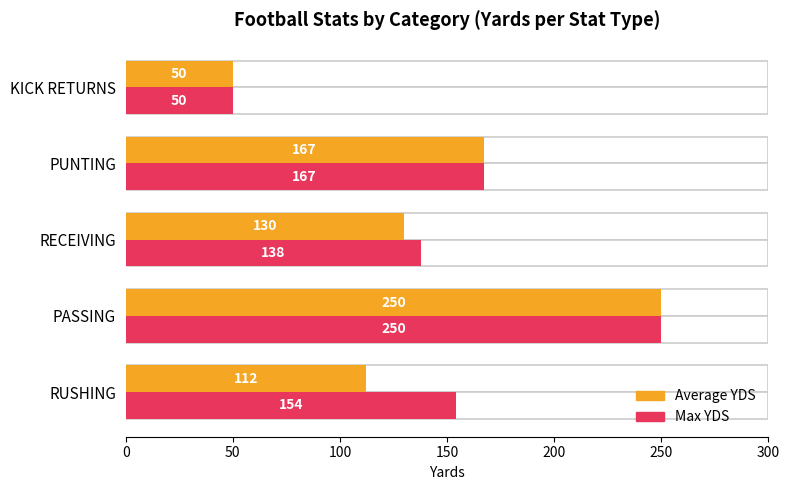

What is the maximum value for Average YDS?

250